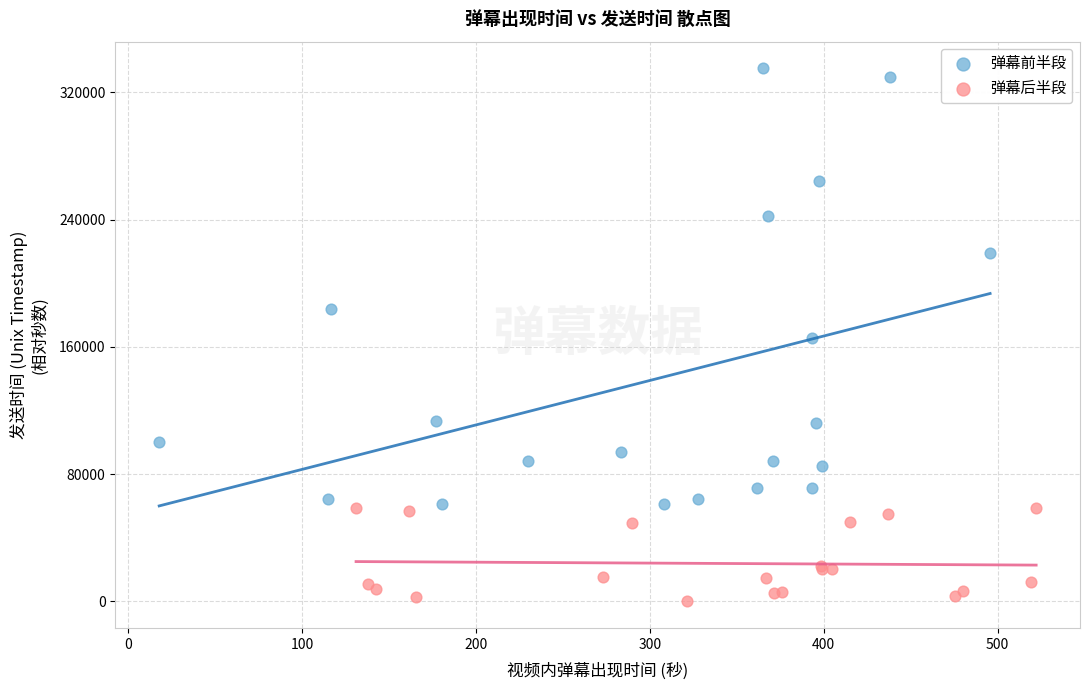

Which series has the largest Y range (max minus min)?

弹幕前半段